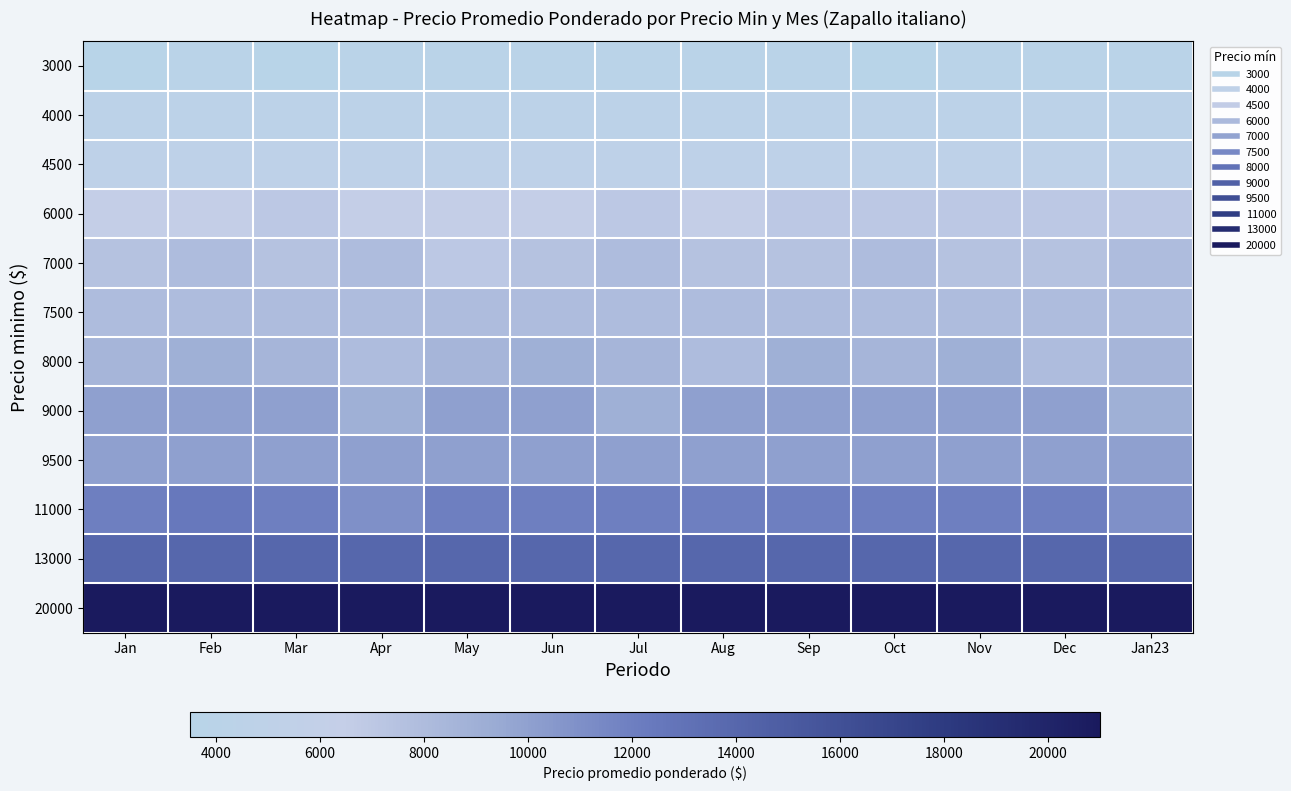

Which series has the largest range (max minus min)?

11000